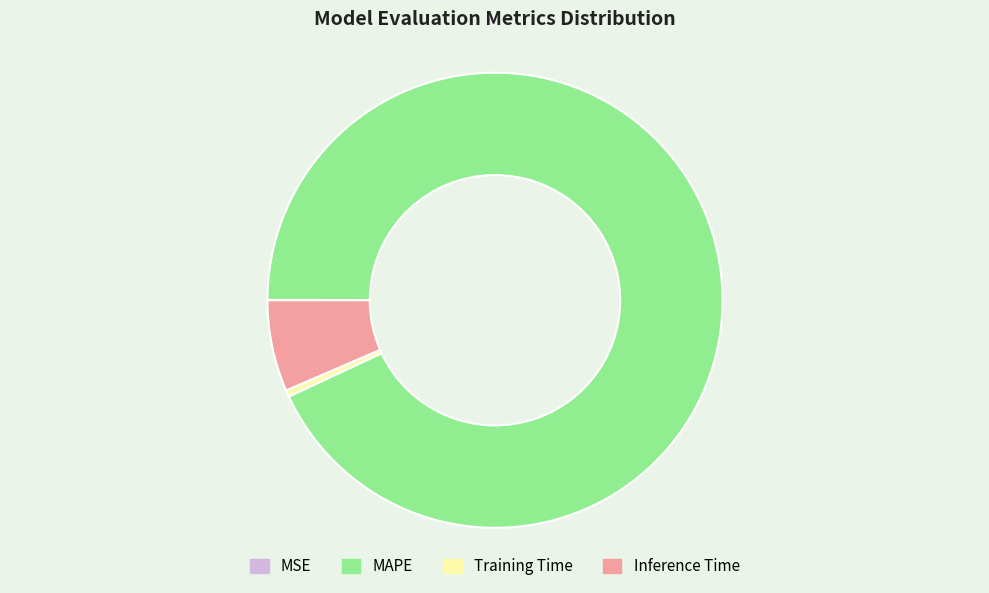

Is it true that Training Time is 14% of the pie?

False